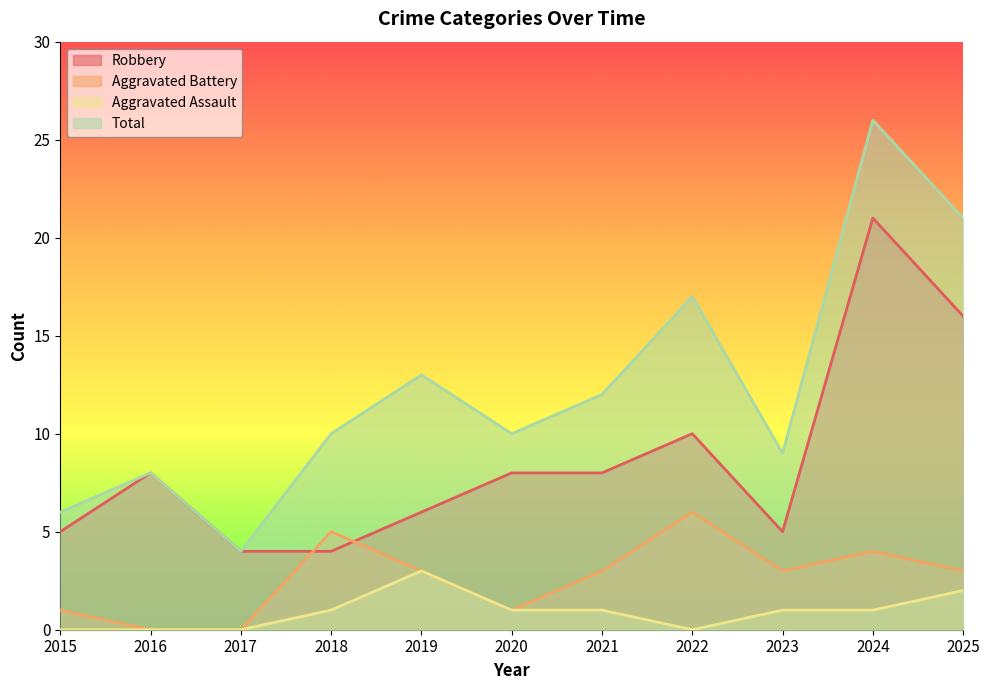

True or false: Aggravated Battery has more than 1 interior local peaks.

True